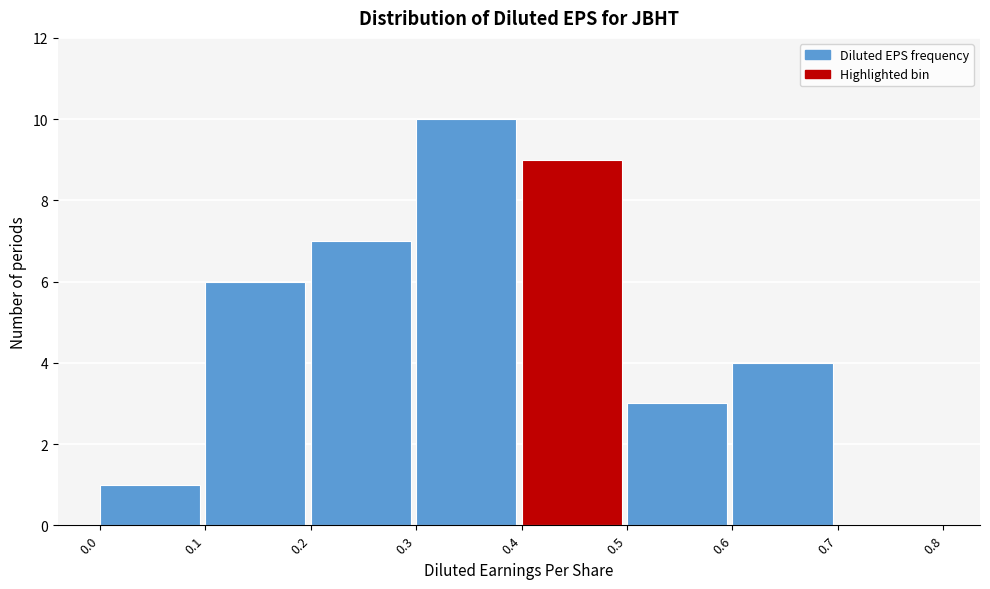

Reading left to right, list every bar in this chart as the range it spans on the x-axis followed by its height. The values are not printed on the chart, so give them approximately, as read against the axis.

0.0 to 0.1: 1
0.1 to 0.2: 6
0.2 to 0.3: 7
0.3 to 0.4: 10
0.4 to 0.5: 9
0.5 to 0.6: 3
0.6 to 0.7: 4
0.7 to 0.8: 0